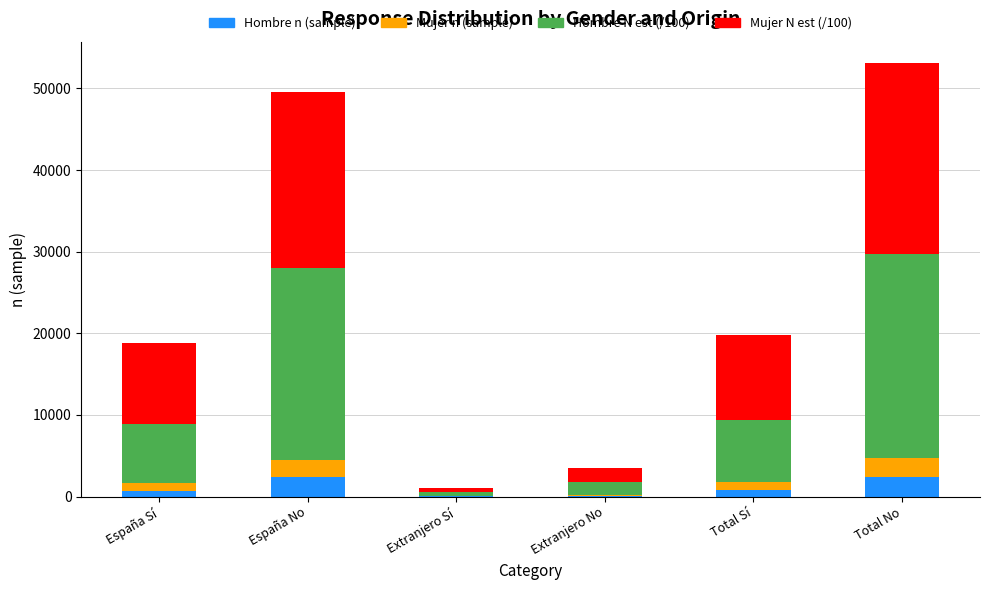

Are the bars grouped side by side (vs. stacked)?

No